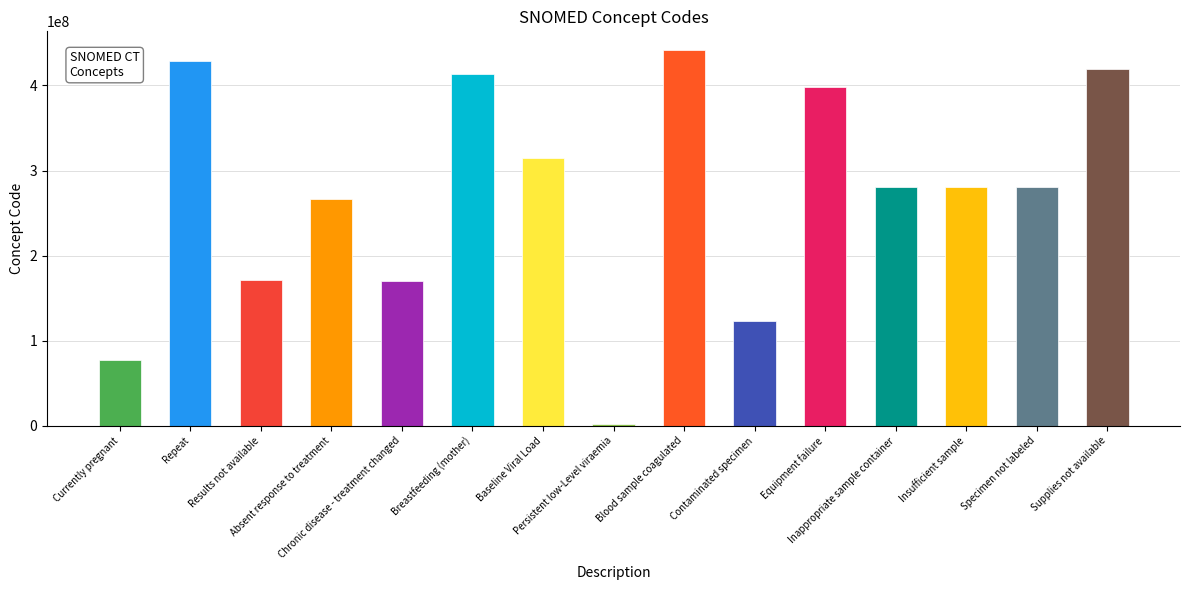

What is the smallest value displayed?

2528003